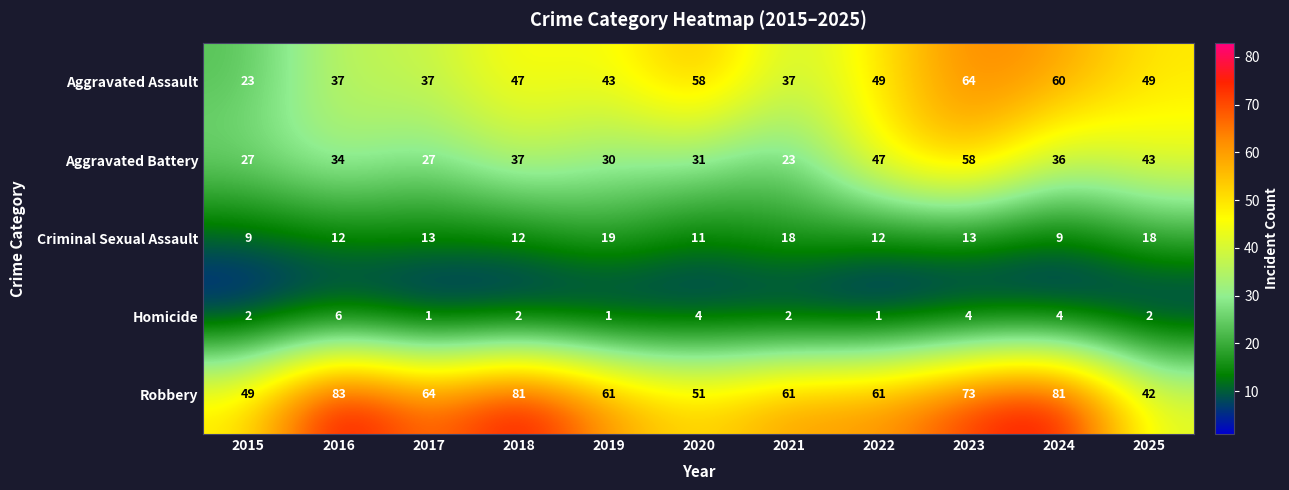

What value does the Criminal Sexual Assault series have at 2019, to the nearest 10?

20